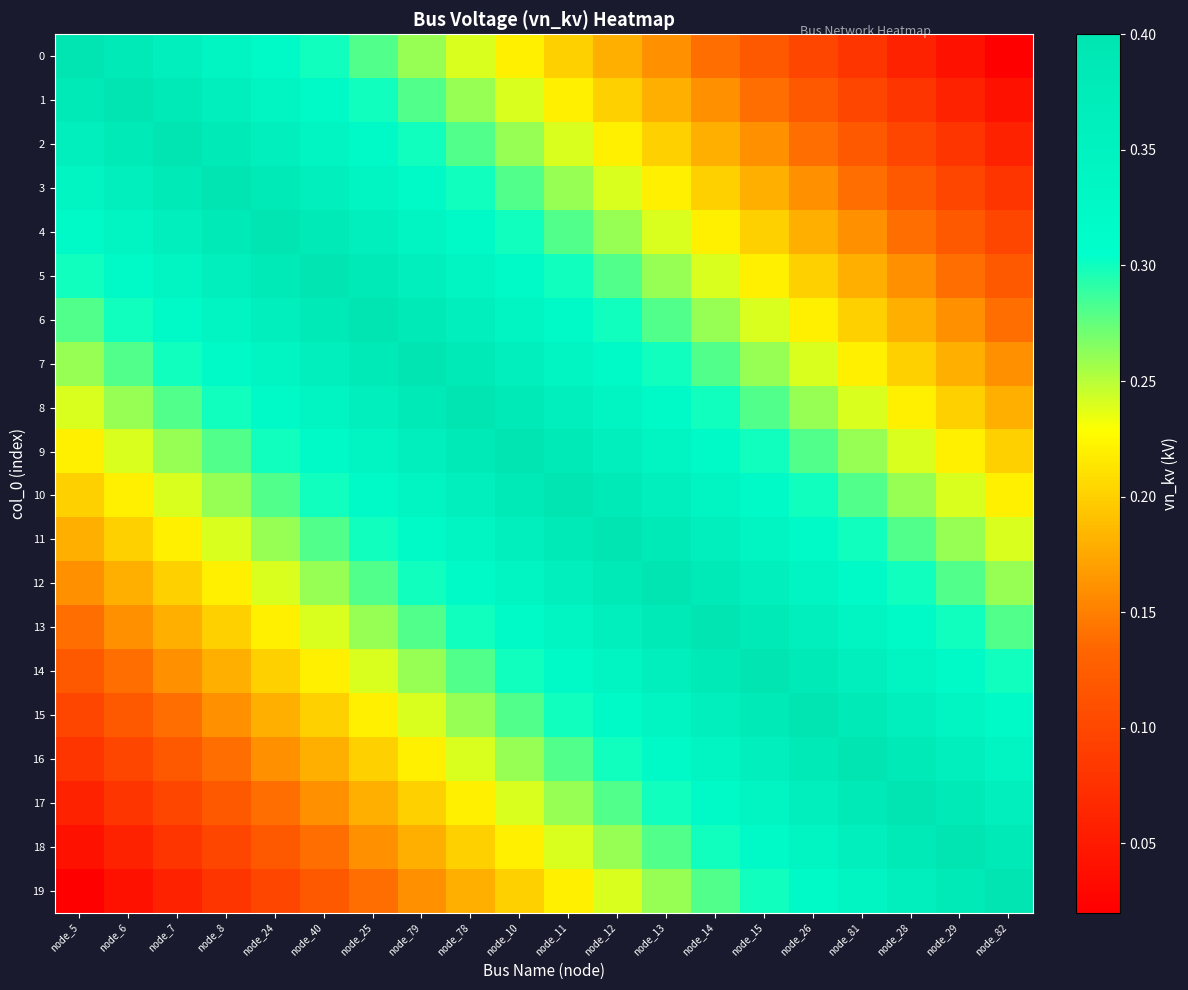

Reading left to right, transcribe all the data shown in this chart.

0: node_5=0.4	node_6=0.4	node_7=0.4	node_8=0.3	node_24=0.3	node_40=0.3	node_25=0.3	node_79=0.3	node_78=0.2	node_10=0.2	node_11=0.2	node_12=0.2	node_13=0.2	node_14=0.1	node_15=0.1	node_26=0.1	node_81=0.1	node_28=0.1	node_29=0.0	node_82=0.0
1: node_5=0.4	node_6=0.4	node_7=0.4	node_8=0.4	node_24=0.3	node_40=0.3	node_25=0.3	node_79=0.3	node_78=0.3	node_10=0.2	node_11=0.2	node_12=0.2	node_13=0.2	node_14=0.2	node_15=0.1	node_26=0.1	node_81=0.1	node_28=0.1	node_29=0.1	node_82=0.0
2: node_5=0.4	node_6=0.4	node_7=0.4	node_8=0.4	node_24=0.4	node_40=0.3	node_25=0.3	node_79=0.3	node_78=0.3	node_10=0.3	node_11=0.2	node_12=0.2	node_13=0.2	node_14=0.2	node_15=0.2	node_26=0.1	node_81=0.1	node_28=0.1	node_29=0.1	node_82=0.1
3: node_5=0.3	node_6=0.4	node_7=0.4	node_8=0.4	node_24=0.4	node_40=0.4	node_25=0.3	node_79=0.3	node_78=0.3	node_10=0.3	node_11=0.3	node_12=0.2	node_13=0.2	node_14=0.2	node_15=0.2	node_26=0.2	node_81=0.1	node_28=0.1	node_29=0.1	node_82=0.1
4: node_5=0.3	node_6=0.3	node_7=0.4	node_8=0.4	node_24=0.4	node_40=0.4	node_25=0.4	node_79=0.3	node_78=0.3	node_10=0.3	node_11=0.3	node_12=0.3	node_13=0.2	node_14=0.2	node_15=0.2	node_26=0.2	node_81=0.2	node_28=0.1	node_29=0.1	node_82=0.1
5: node_5=0.3	node_6=0.3	node_7=0.3	node_8=0.4	node_24=0.4	node_40=0.4	node_25=0.4	node_79=0.4	node_78=0.3	node_10=0.3	node_11=0.3	node_12=0.3	node_13=0.3	node_14=0.2	node_15=0.2	node_26=0.2	node_81=0.2	node_28=0.2	node_29=0.1	node_82=0.1
6: node_5=0.3	node_6=0.3	node_7=0.3	node_8=0.3	node_24=0.4	node_40=0.4	node_25=0.4	node_79=0.4	node_78=0.4	node_10=0.3	node_11=0.3	node_12=0.3	node_13=0.3	node_14=0.3	node_15=0.2	node_26=0.2	node_81=0.2	node_28=0.2	node_29=0.2	node_82=0.1
7: node_5=0.3	node_6=0.3	node_7=0.3	node_8=0.3	node_24=0.3	node_40=0.4	node_25=0.4	node_79=0.4	node_78=0.4	node_10=0.4	node_11=0.3	node_12=0.3	node_13=0.3	node_14=0.3	node_15=0.3	node_26=0.2	node_81=0.2	node_28=0.2	node_29=0.2	node_82=0.2
8: node_5=0.2	node_6=0.3	node_7=0.3	node_8=0.3	node_24=0.3	node_40=0.3	node_25=0.4	node_79=0.4	node_78=0.4	node_10=0.4	node_11=0.4	node_12=0.3	node_13=0.3	node_14=0.3	node_15=0.3	node_26=0.3	node_81=0.2	node_28=0.2	node_29=0.2	node_82=0.2
9: node_5=0.2	node_6=0.2	node_7=0.3	node_8=0.3	node_24=0.3	node_40=0.3	node_25=0.3	node_79=0.4	node_78=0.4	node_10=0.4	node_11=0.4	node_12=0.4	node_13=0.3	node_14=0.3	node_15=0.3	node_26=0.3	node_81=0.3	node_28=0.2	node_29=0.2	node_82=0.2
10: node_5=0.2	node_6=0.2	node_7=0.2	node_8=0.3	node_24=0.3	node_40=0.3	node_25=0.3	node_79=0.3	node_78=0.4	node_10=0.4	node_11=0.4	node_12=0.4	node_13=0.4	node_14=0.3	node_15=0.3	node_26=0.3	node_81=0.3	node_28=0.3	node_29=0.2	node_82=0.2
11: node_5=0.2	node_6=0.2	node_7=0.2	node_8=0.2	node_24=0.3	node_40=0.3	node_25=0.3	node_79=0.3	node_78=0.3	node_10=0.4	node_11=0.4	node_12=0.4	node_13=0.4	node_14=0.4	node_15=0.3	node_26=0.3	node_81=0.3	node_28=0.3	node_29=0.3	node_82=0.2
12: node_5=0.2	node_6=0.2	node_7=0.2	node_8=0.2	node_24=0.2	node_40=0.3	node_25=0.3	node_79=0.3	node_78=0.3	node_10=0.3	node_11=0.4	node_12=0.4	node_13=0.4	node_14=0.4	node_15=0.4	node_26=0.3	node_81=0.3	node_28=0.3	node_29=0.3	node_82=0.3
13: node_5=0.1	node_6=0.2	node_7=0.2	node_8=0.2	node_24=0.2	node_40=0.2	node_25=0.3	node_79=0.3	node_78=0.3	node_10=0.3	node_11=0.3	node_12=0.4	node_13=0.4	node_14=0.4	node_15=0.4	node_26=0.4	node_81=0.3	node_28=0.3	node_29=0.3	node_82=0.3
14: node_5=0.1	node_6=0.1	node_7=0.2	node_8=0.2	node_24=0.2	node_40=0.2	node_25=0.2	node_79=0.3	node_78=0.3	node_10=0.3	node_11=0.3	node_12=0.3	node_13=0.4	node_14=0.4	node_15=0.4	node_26=0.4	node_81=0.4	node_28=0.3	node_29=0.3	node_82=0.3
15: node_5=0.1	node_6=0.1	node_7=0.1	node_8=0.2	node_24=0.2	node_40=0.2	node_25=0.2	node_79=0.2	node_78=0.3	node_10=0.3	node_11=0.3	node_12=0.3	node_13=0.3	node_14=0.4	node_15=0.4	node_26=0.4	node_81=0.4	node_28=0.4	node_29=0.3	node_82=0.3
16: node_5=0.1	node_6=0.1	node_7=0.1	node_8=0.1	node_24=0.2	node_40=0.2	node_25=0.2	node_79=0.2	node_78=0.2	node_10=0.3	node_11=0.3	node_12=0.3	node_13=0.3	node_14=0.3	node_15=0.4	node_26=0.4	node_81=0.4	node_28=0.4	node_29=0.4	node_82=0.3
17: node_5=0.1	node_6=0.1	node_7=0.1	node_8=0.1	node_24=0.1	node_40=0.2	node_25=0.2	node_79=0.2	node_78=0.2	node_10=0.2	node_11=0.3	node_12=0.3	node_13=0.3	node_14=0.3	node_15=0.3	node_26=0.4	node_81=0.4	node_28=0.4	node_29=0.4	node_82=0.4
18: node_5=0.0	node_6=0.1	node_7=0.1	node_8=0.1	node_24=0.1	node_40=0.1	node_25=0.2	node_79=0.2	node_78=0.2	node_10=0.2	node_11=0.2	node_12=0.3	node_13=0.3	node_14=0.3	node_15=0.3	node_26=0.3	node_81=0.4	node_28=0.4	node_29=0.4	node_82=0.4
19: node_5=0.0	node_6=0.0	node_7=0.1	node_8=0.1	node_24=0.1	node_40=0.1	node_25=0.1	node_79=0.2	node_78=0.2	node_10=0.2	node_11=0.2	node_12=0.2	node_13=0.3	node_14=0.3	node_15=0.3	node_26=0.3	node_81=0.3	node_28=0.4	node_29=0.4	node_82=0.4